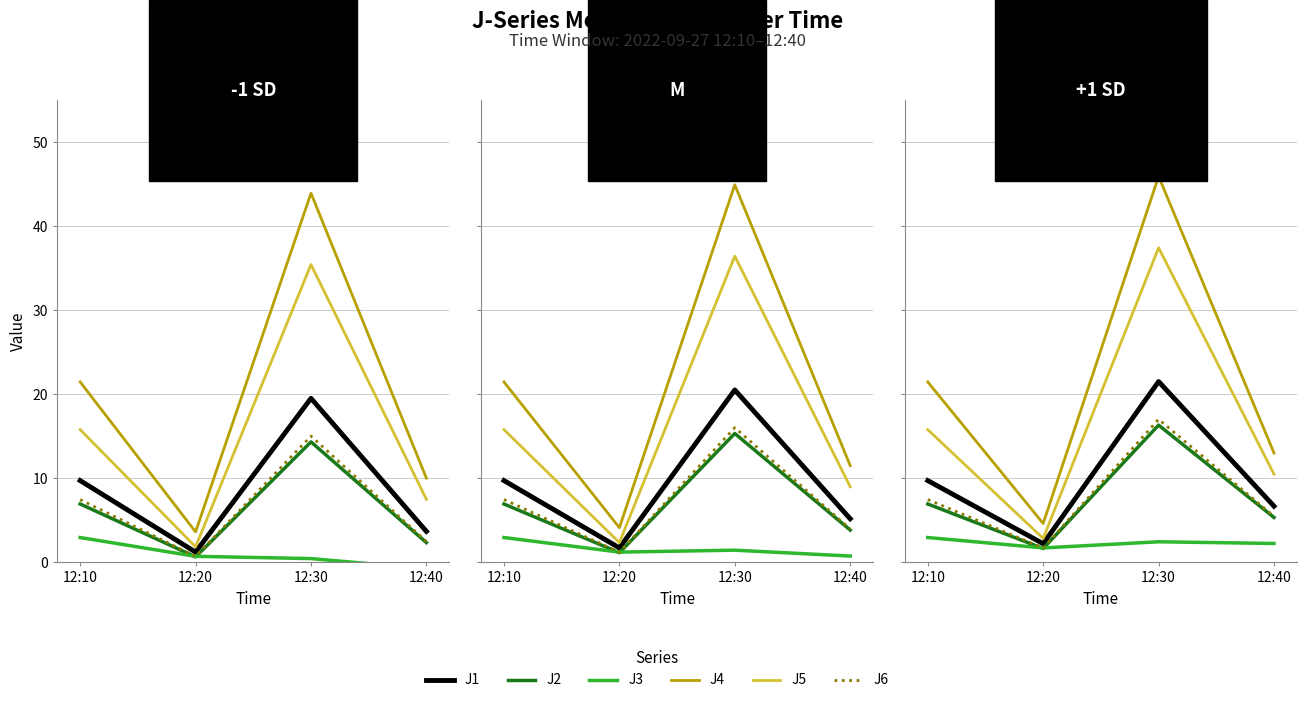

What is the total value across all series at 12:30?

140.4